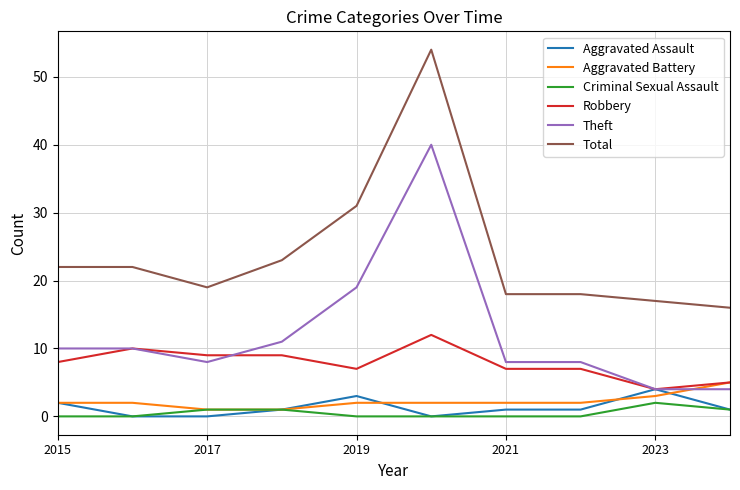

True or false: Aggravated Assault and Total cross at least once.

False